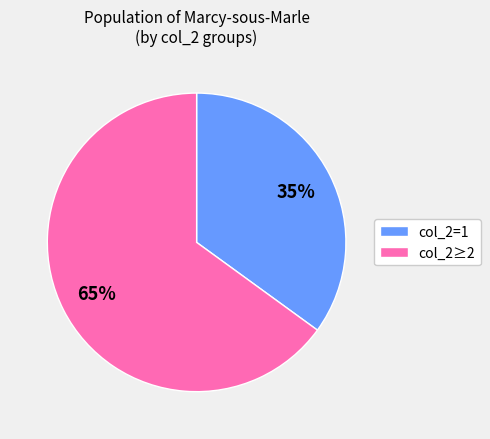

To the nearest percent, what percentage of the pie is col_2=1?

35%